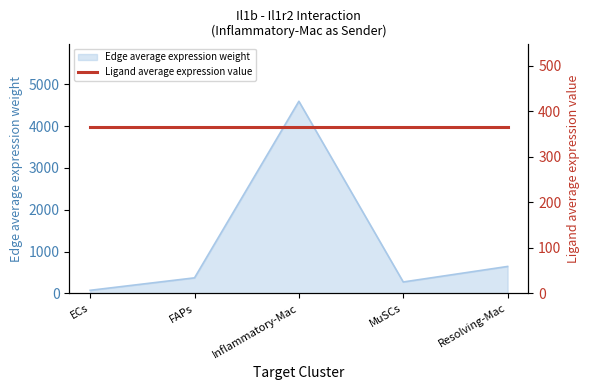

What is the difference between the maximum and second lowest values?

4321.1